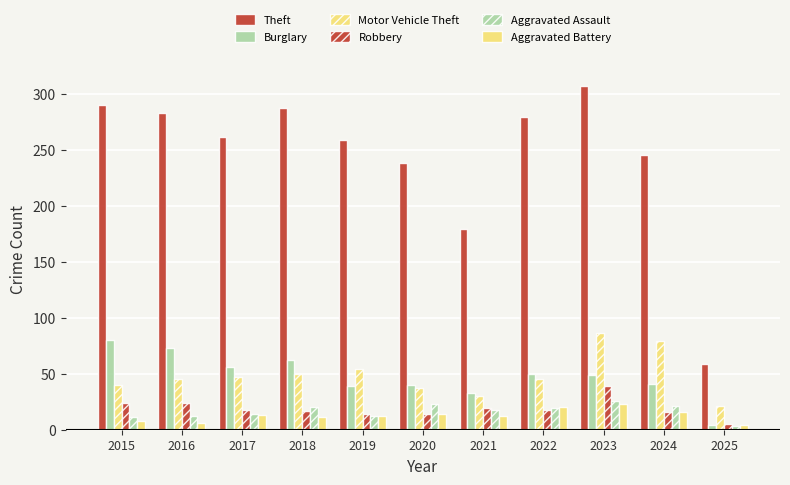

Reading left to right, list all the values displayed in this chart.

Theft: 290	283	261	287	259	238	179	279	307	245	59
Burglary: 80	73	56	62	39	40	33	50	49	41	4
Motor Vehicle Theft: 40	45	47	50	54	37	30	45	86	79	21
Robbery: 24	24	18	17	14	14	19	18	39	16	5
Aggravated Assault: 11	12	14	20	12	23	18	19	26	21	3
Aggravated Battery: 8	6	13	11	12	14	12	20	23	16	4